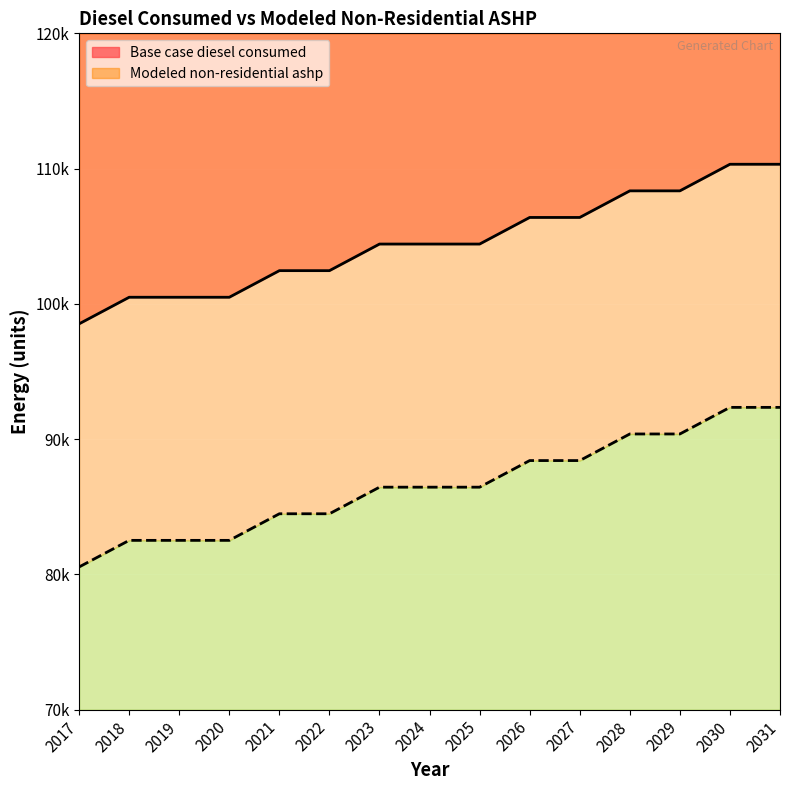

What is the difference between the maximum and minimum values in the Modeled non-residential ashp series?

11798.6